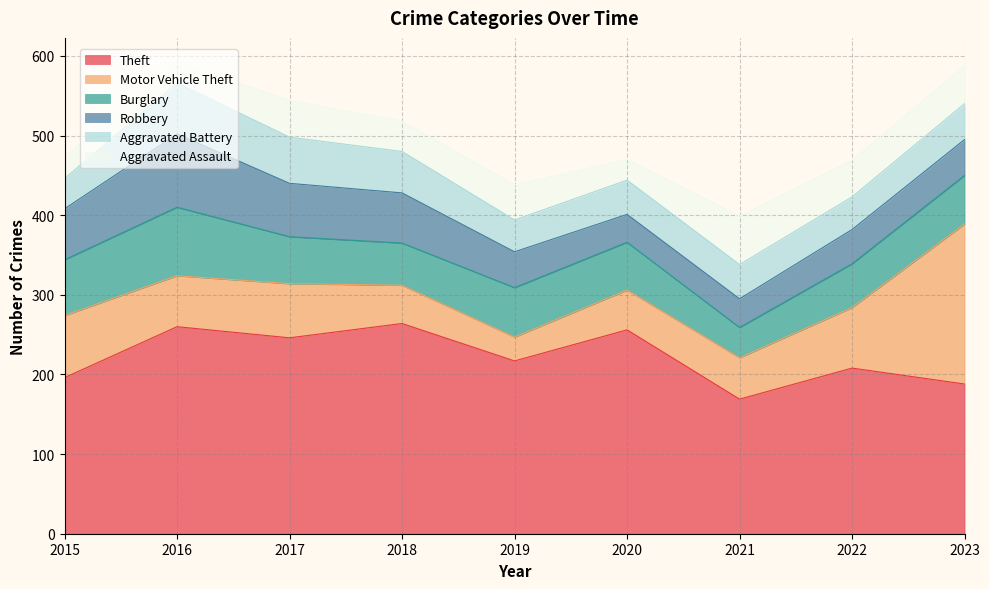

Which category has the highest value across all series?

2018